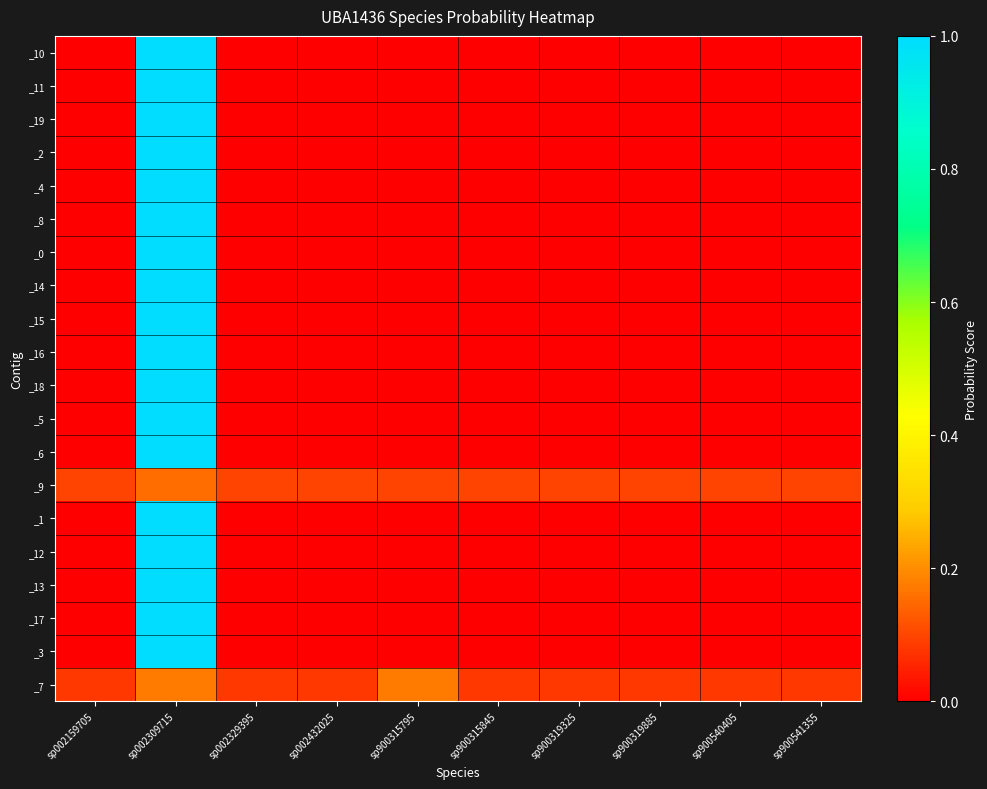

Between sp002432025 and sp002309715, which is larger?

sp002309715